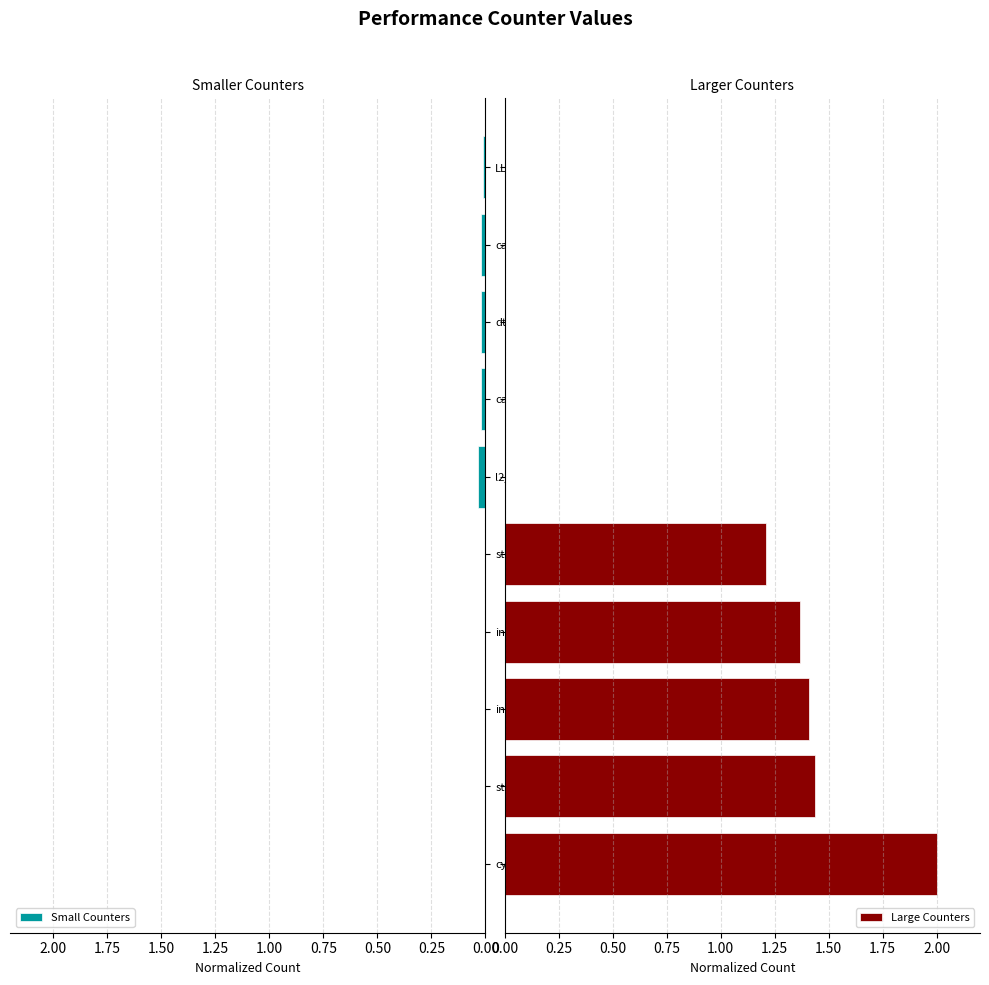

How many groups of bars are there?

10